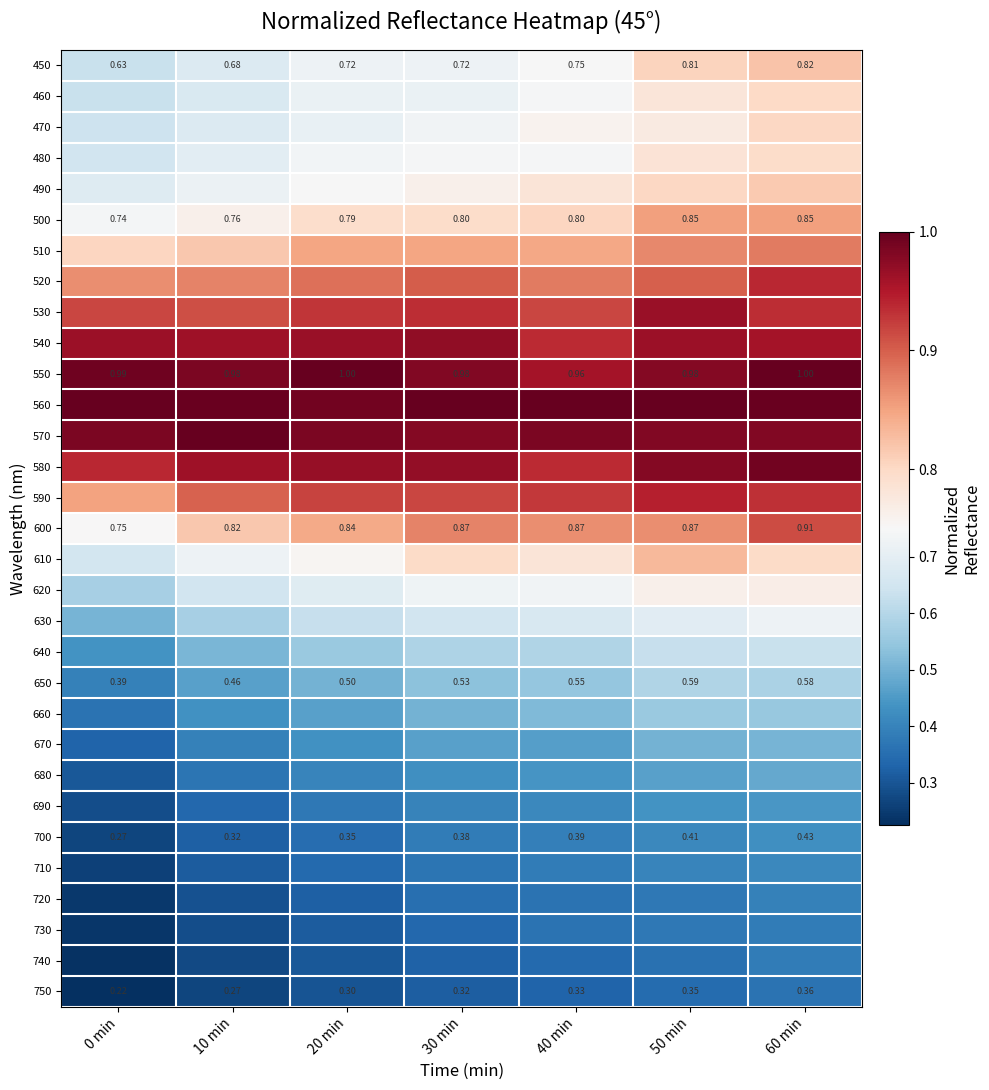

The 620 series shows 0.3 at 20 min. True or false?

False